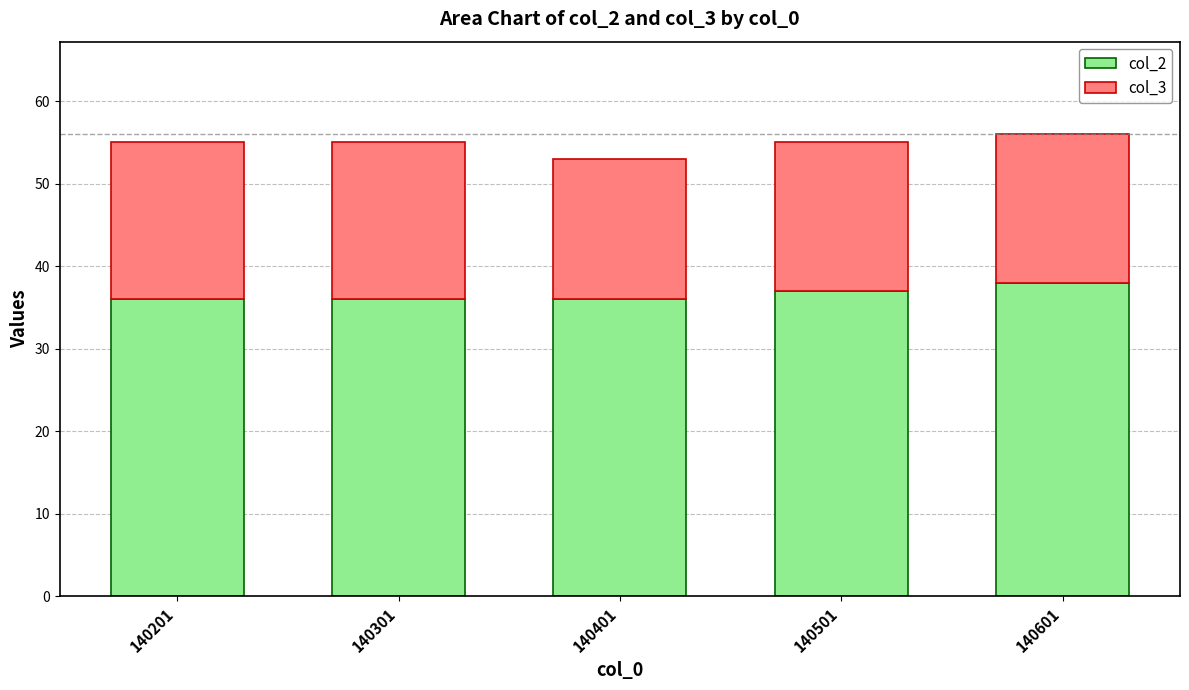

Read the col_2 value at 140301.

36